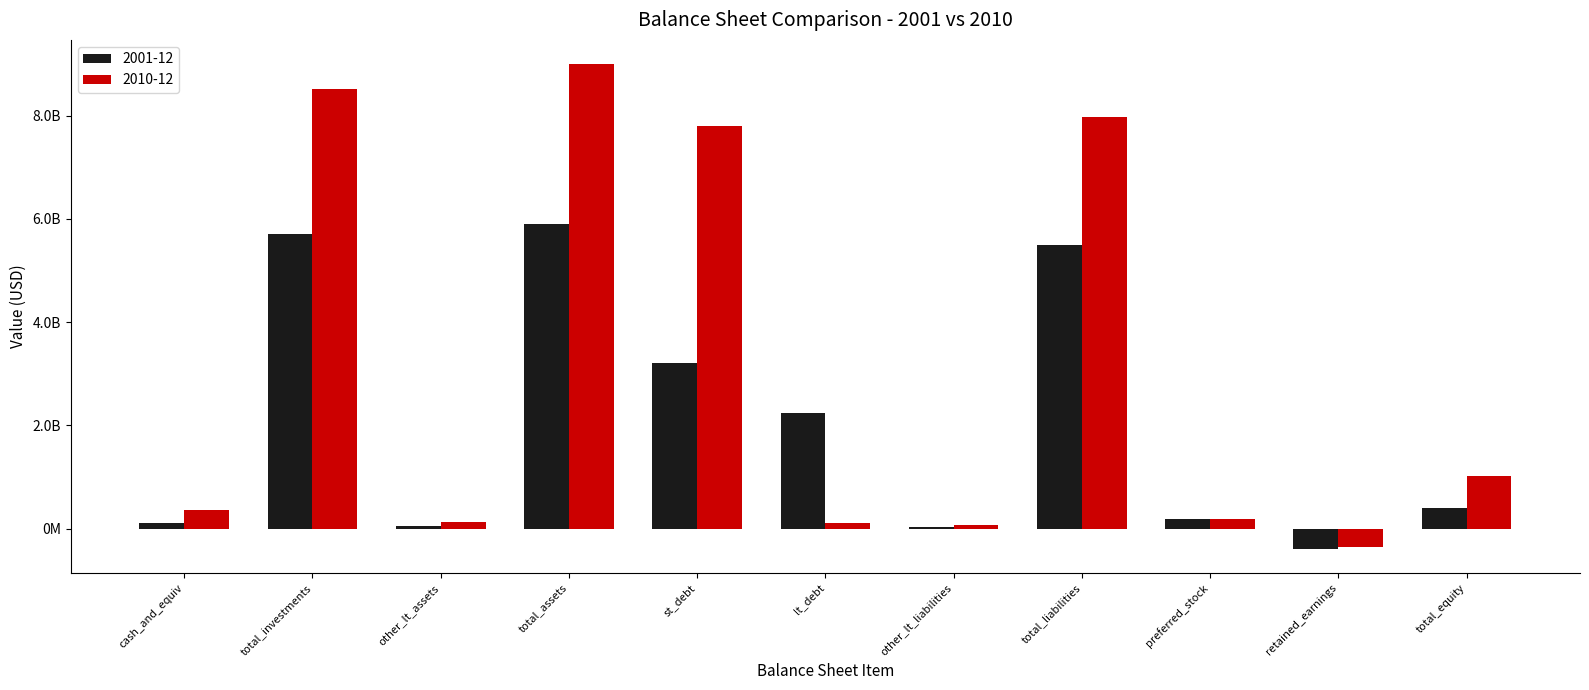

Is it true that 2001-12 equals 19117635.6 at other_lt_assets?

False